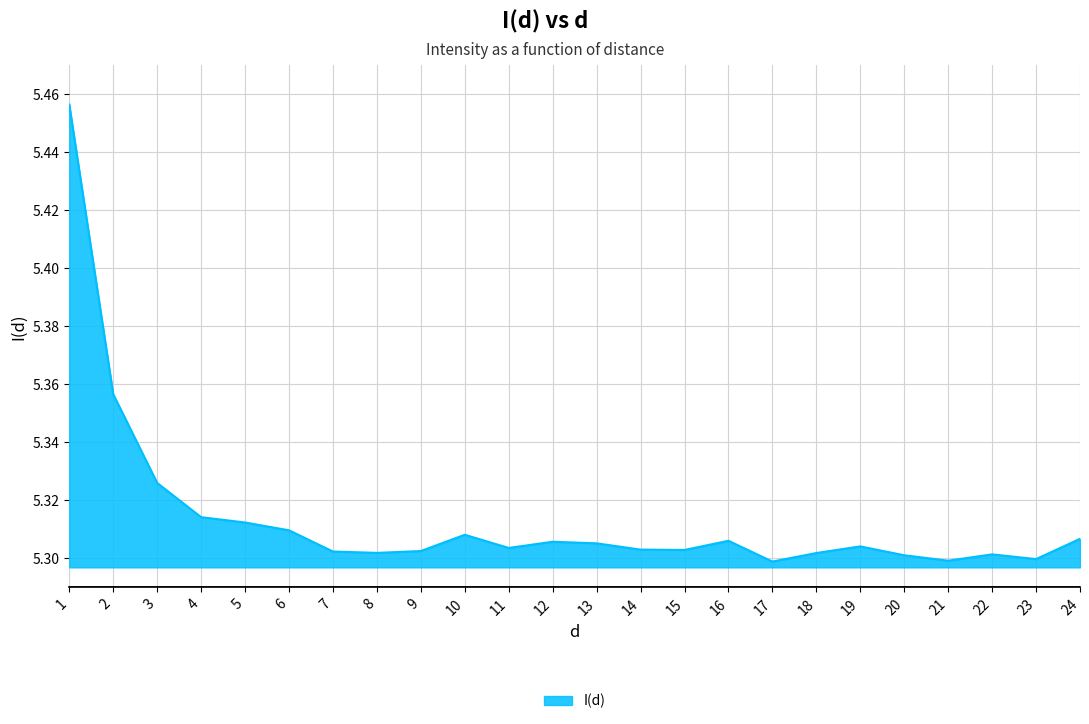

How many lines are shown in the chart?

1